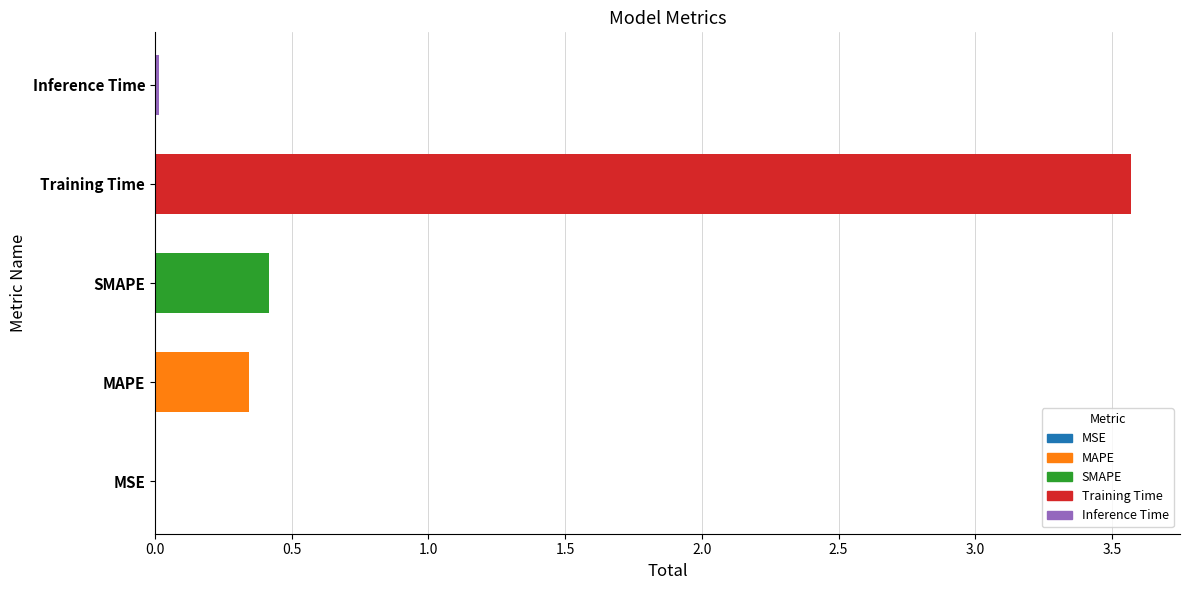

Are the bars horizontal?

Yes